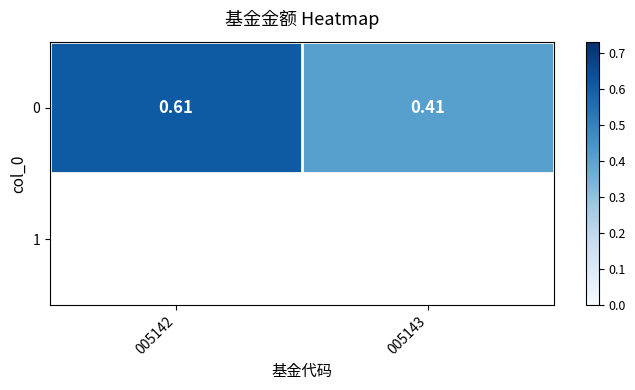

Read the value at 005143.

0.4